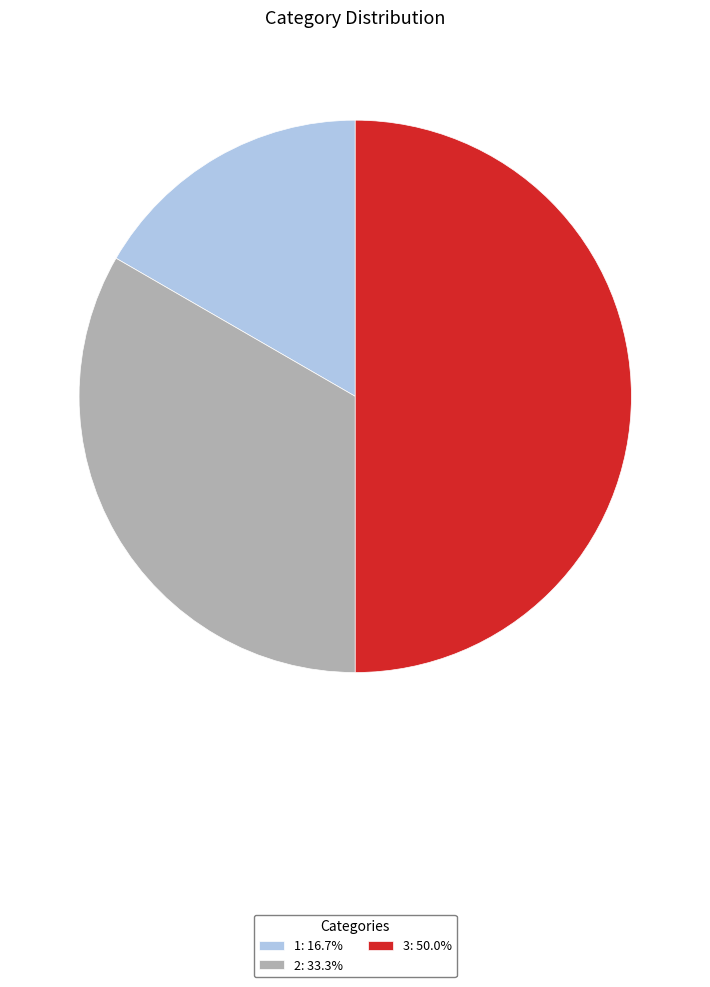

Is the sum of 1: 16.7% and 3: 50.0% greater than half?

Yes